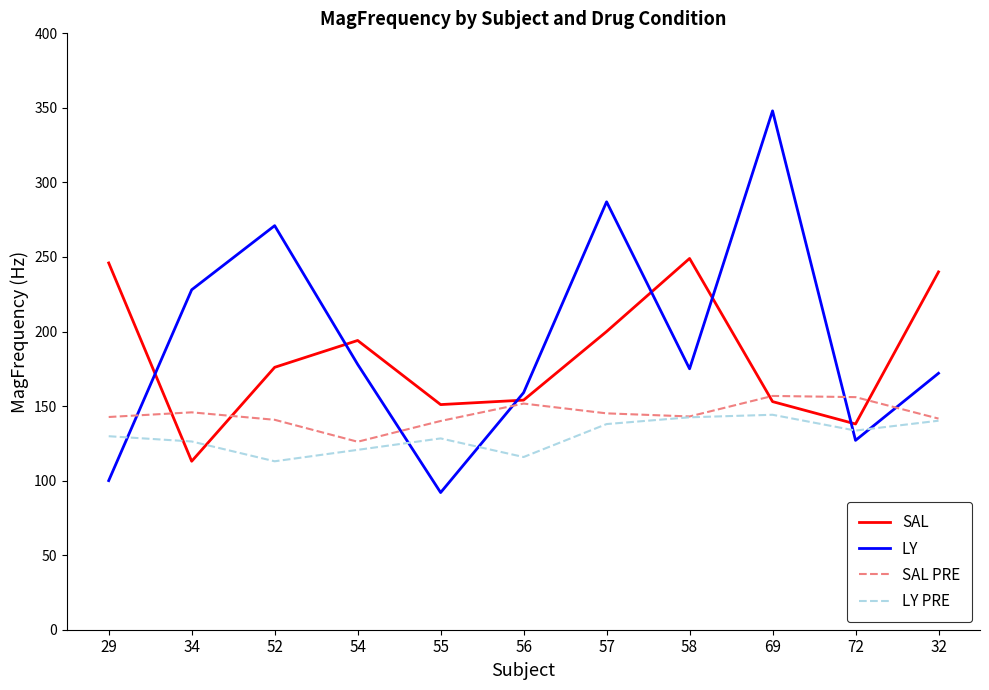

Between 52 and 54, which series saw the biggest shift?

LY